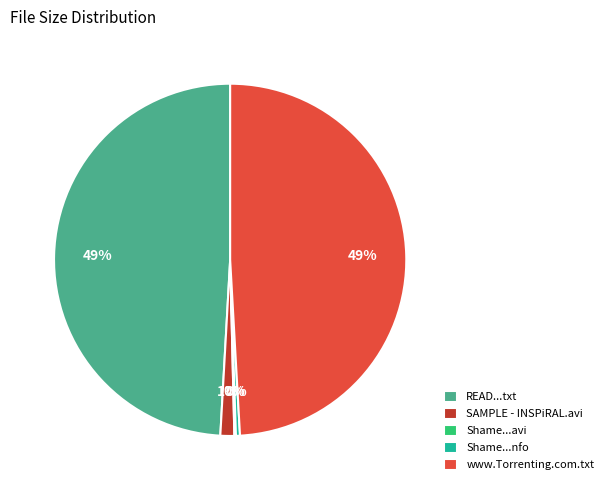

Is SAMPLE - INSPiRAL.avi the majority of the pie?

No